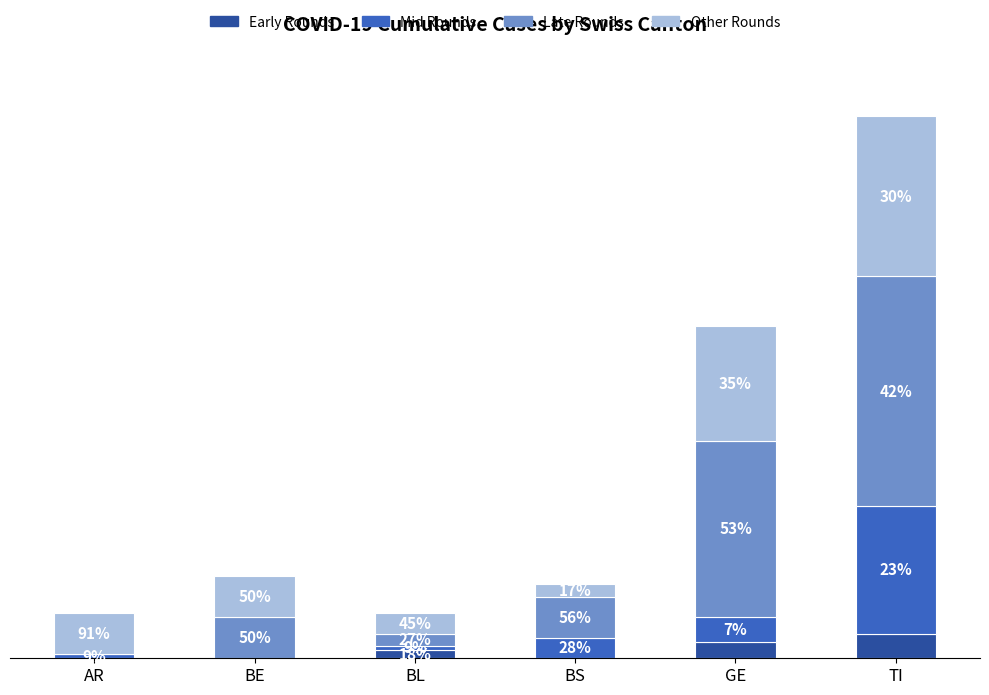

At GE, list the series in order from smallest to largest.

Early Rounds, Mid Rounds, Other Rounds, Late Rounds